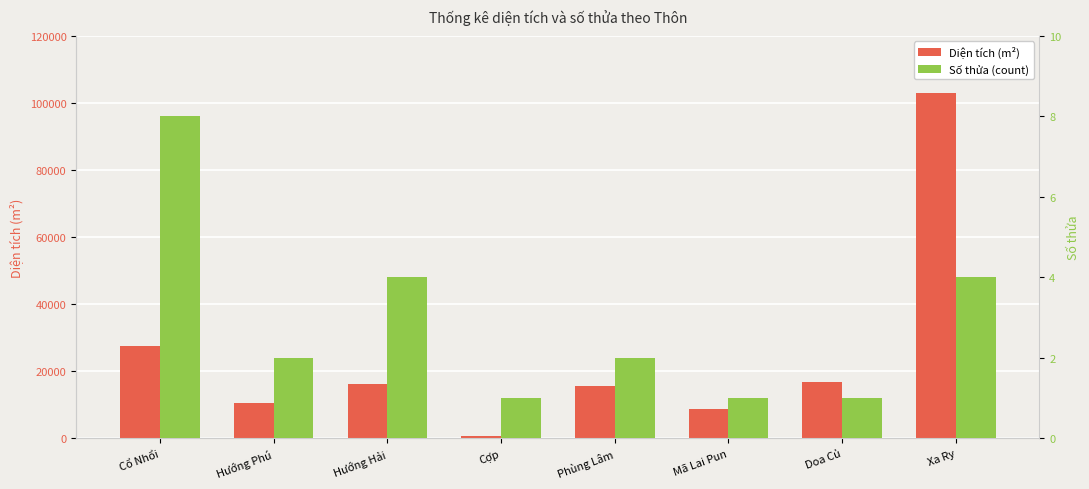

What is the sum of all Diện tích (m²) values?

199332.7